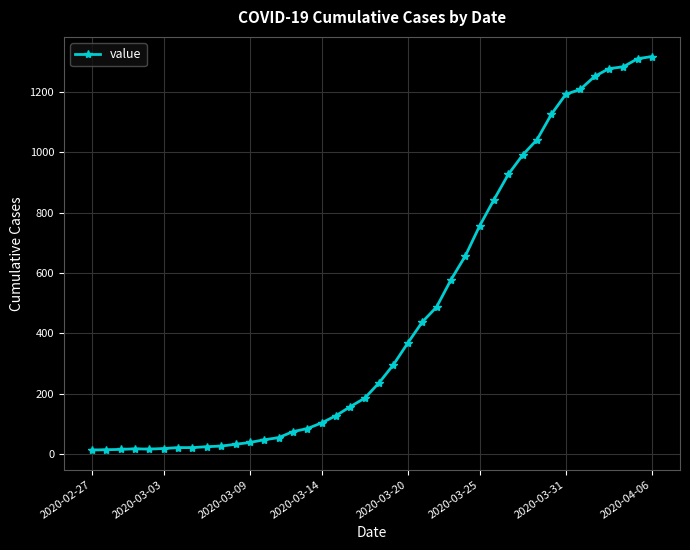

What is the difference between the second highest and minimum values?

1297